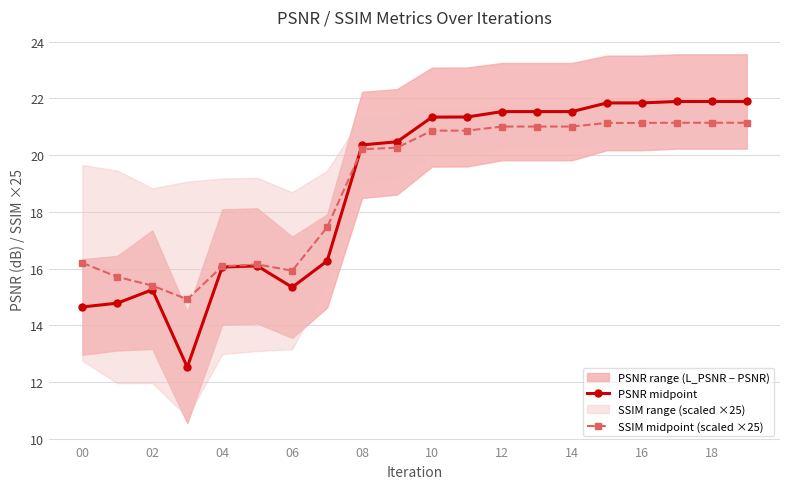

True or false: SSIM midpoint (scaled ×25) has a value of 20.9 at 10.

True